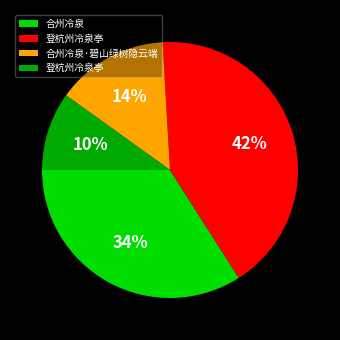

How many slices are in this pie chart?

4